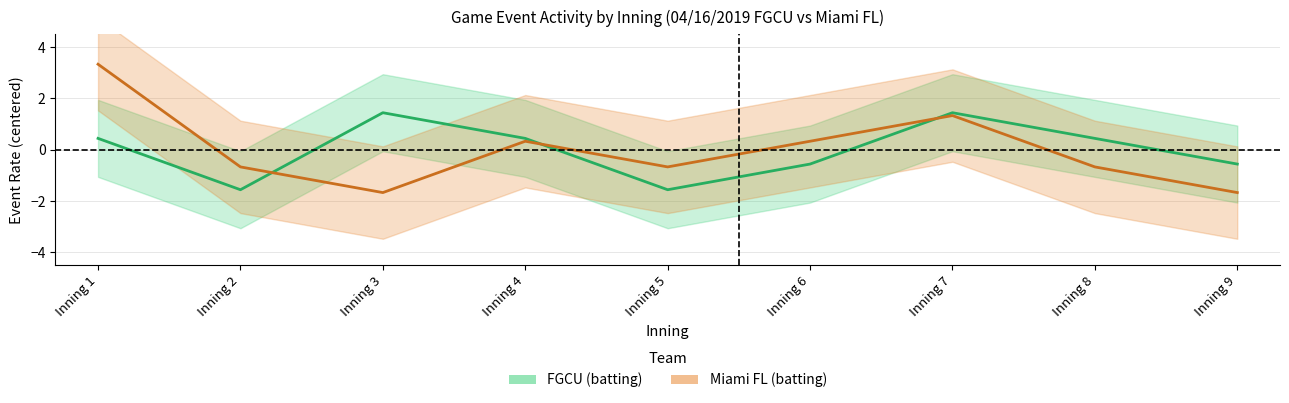

Where is Miami_events nearest to the value 0?

Inning 4